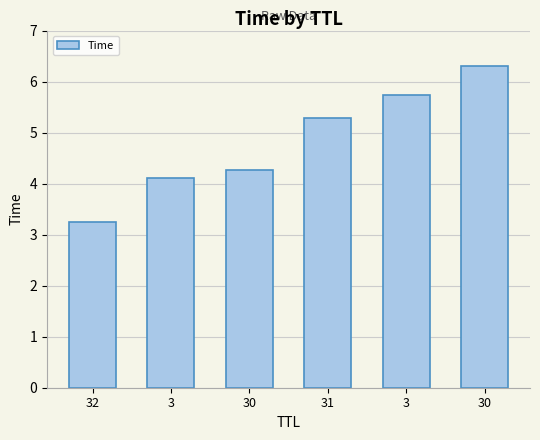

Reading left to right, list all the values displayed in this chart.

3.2	4.1	4.3	5.3	5.7	6.3